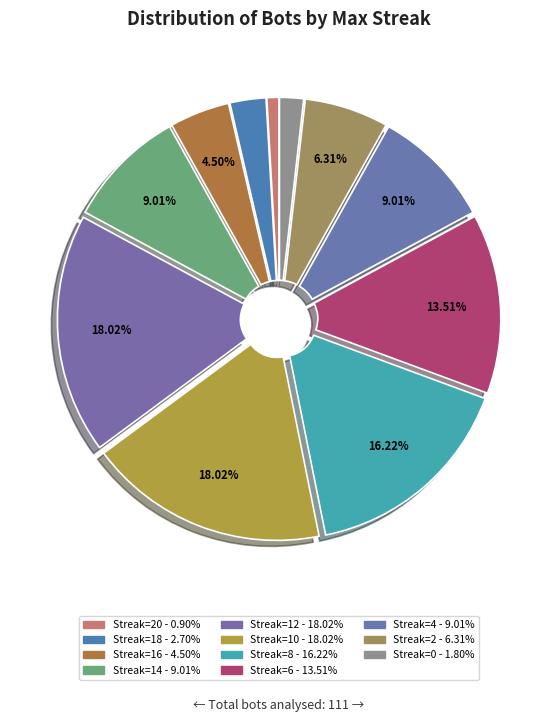

How many slices are in this pie chart?

11